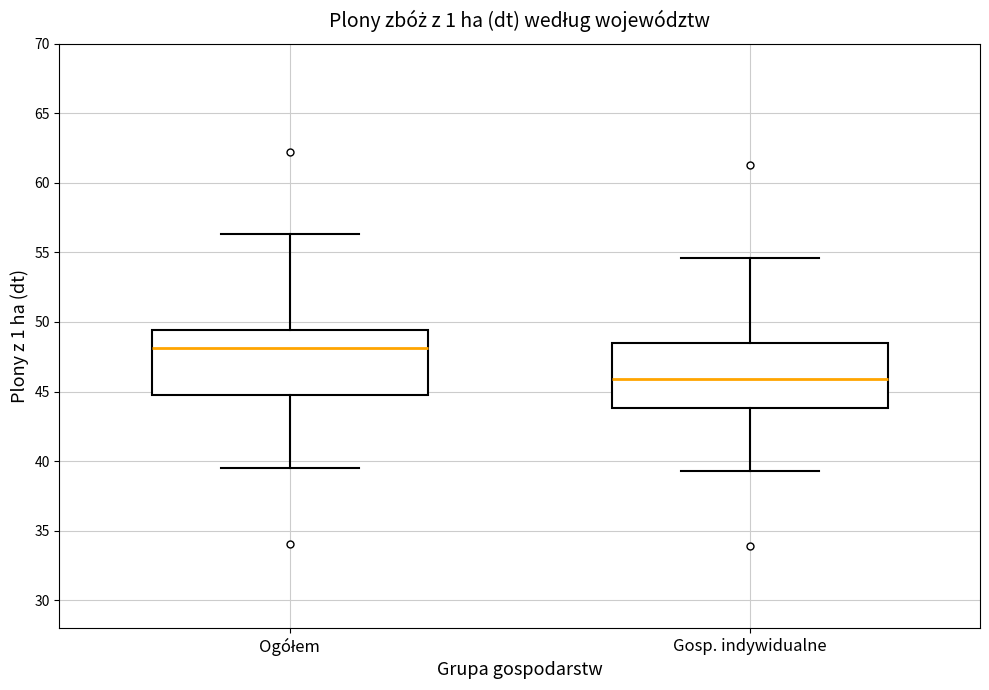

Reading left to right, read every box against the y-axis: the position of its median line, the range the box covers, and the ends of its whiskers. The values are not printed on the chart, so give them approximately, as read against the axis.

Ogółem: median 48.0, box 45.0 to 49.5, whiskers 39.5 to 56.5
Gosp. indywidualne: median 46.0, box 44.0 to 48.5, whiskers 39.5 to 54.5